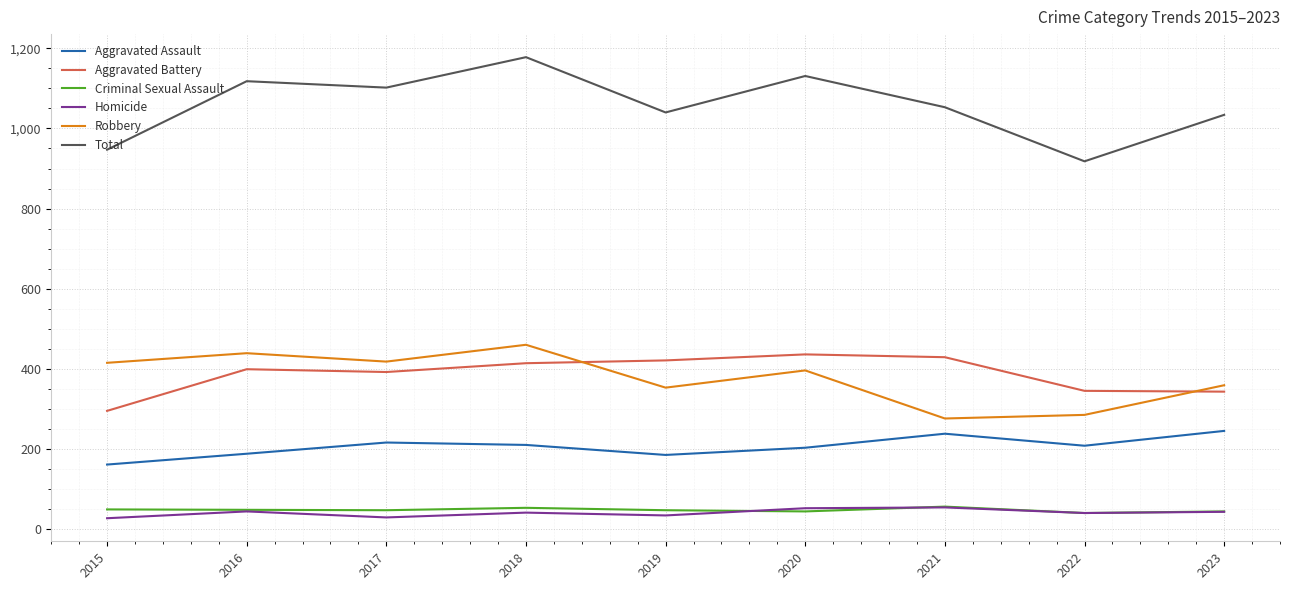

Which series has the largest total across all categories?

Total